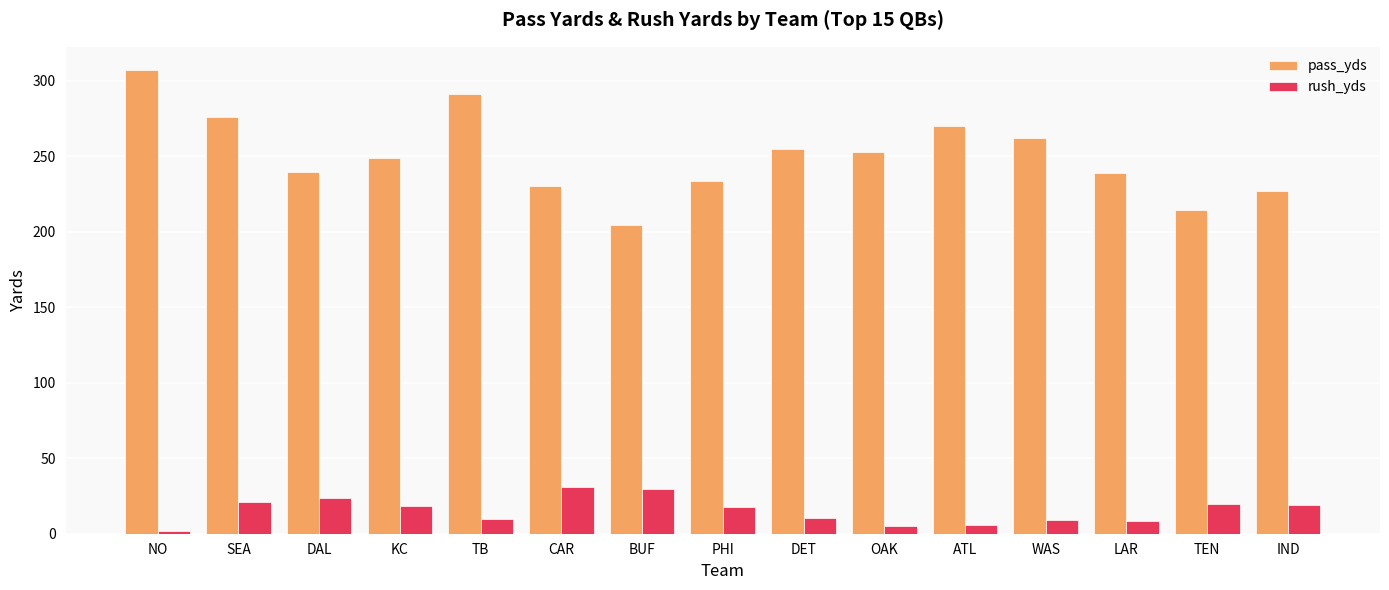

What is the label of the 12th bar from the left?

WAS